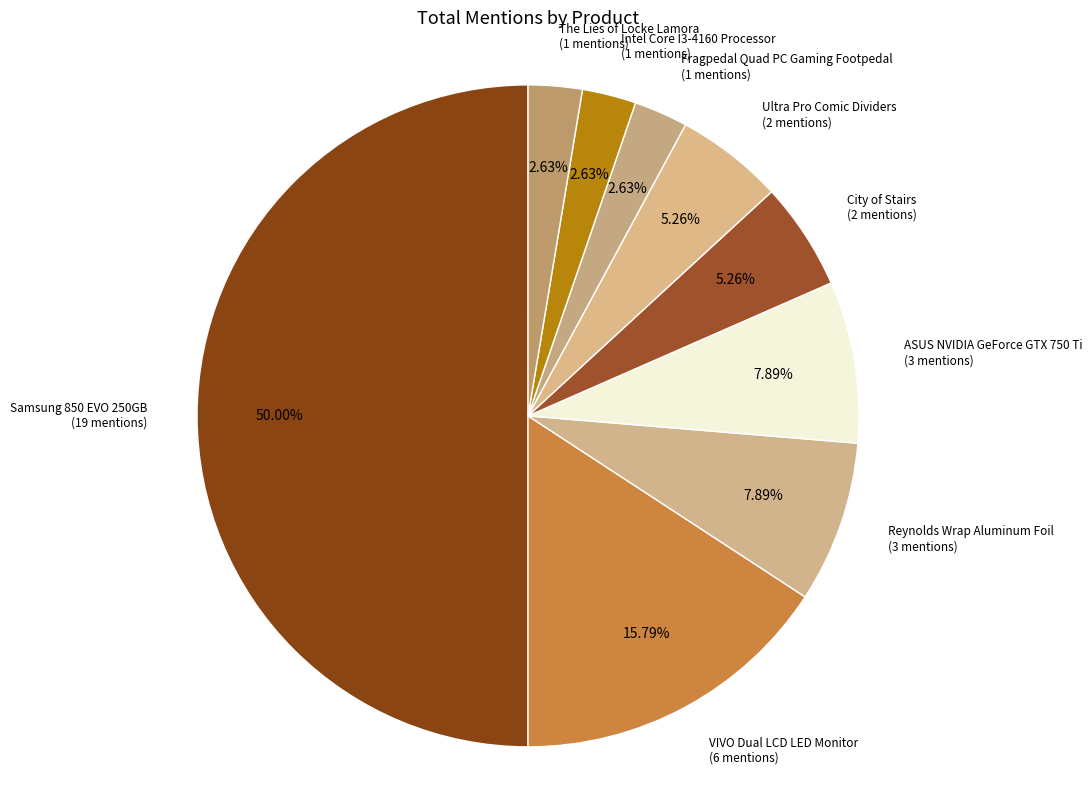

Do Fragpedal Quad PC Gaming Footpedal and City of Stairs together represent more than half of the pie?

No